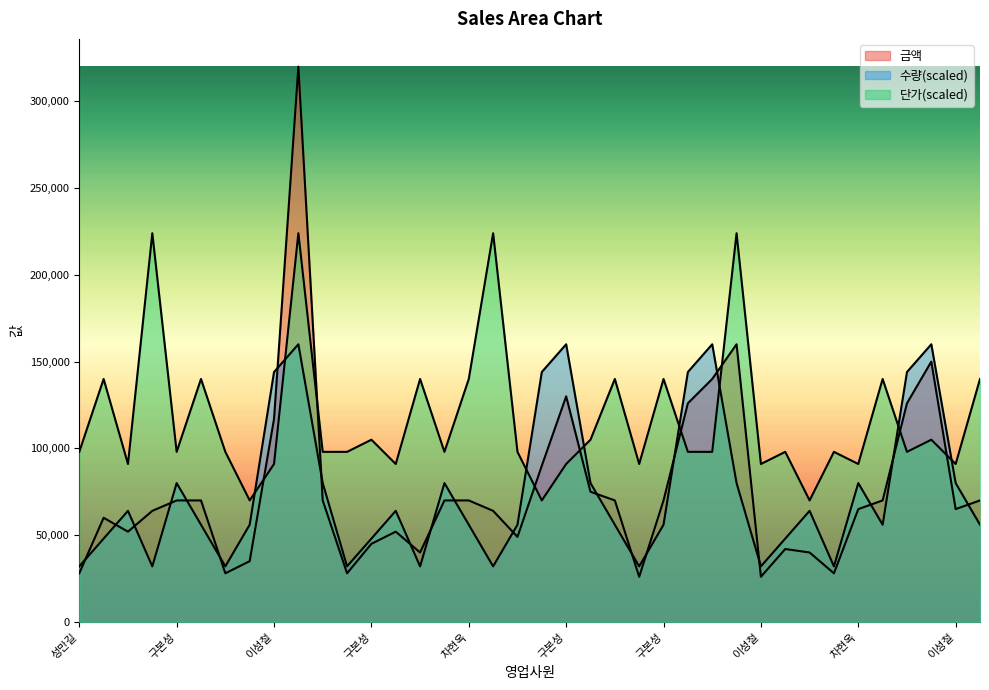

At which category does 수량 reach its first local peak?

이성철